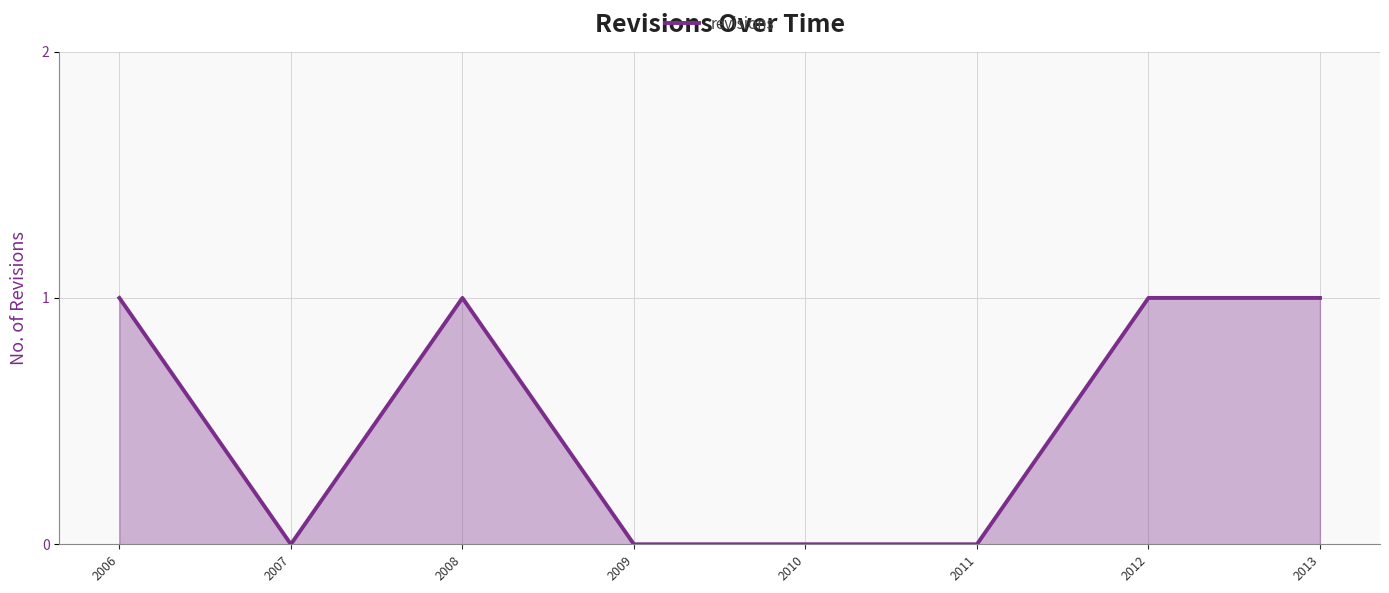

Which has a higher value, 2011 or 2008?

2008